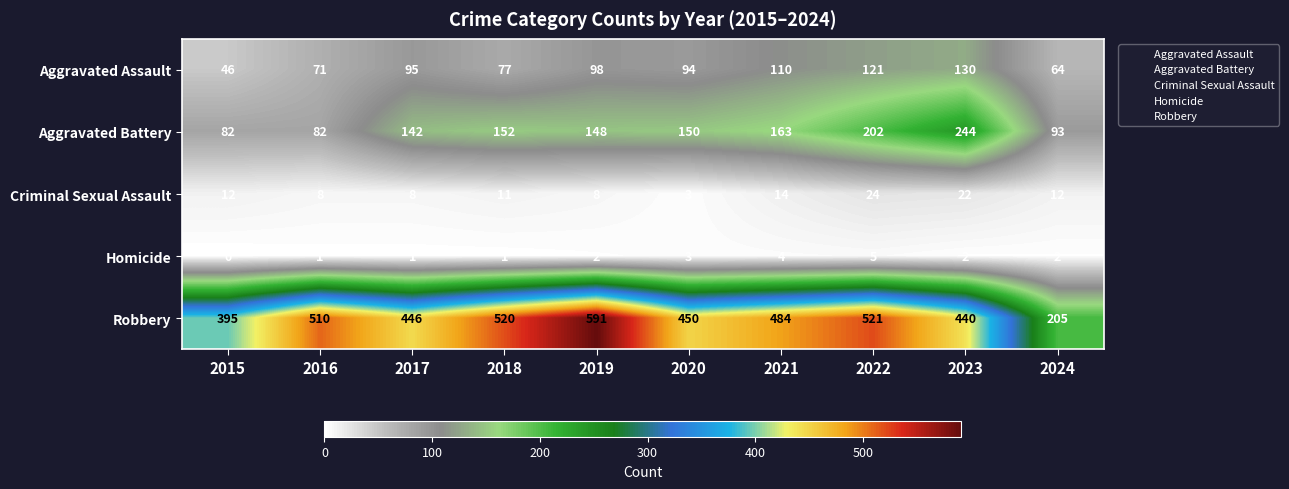

Where does the Robbery series first go above 484?

2016